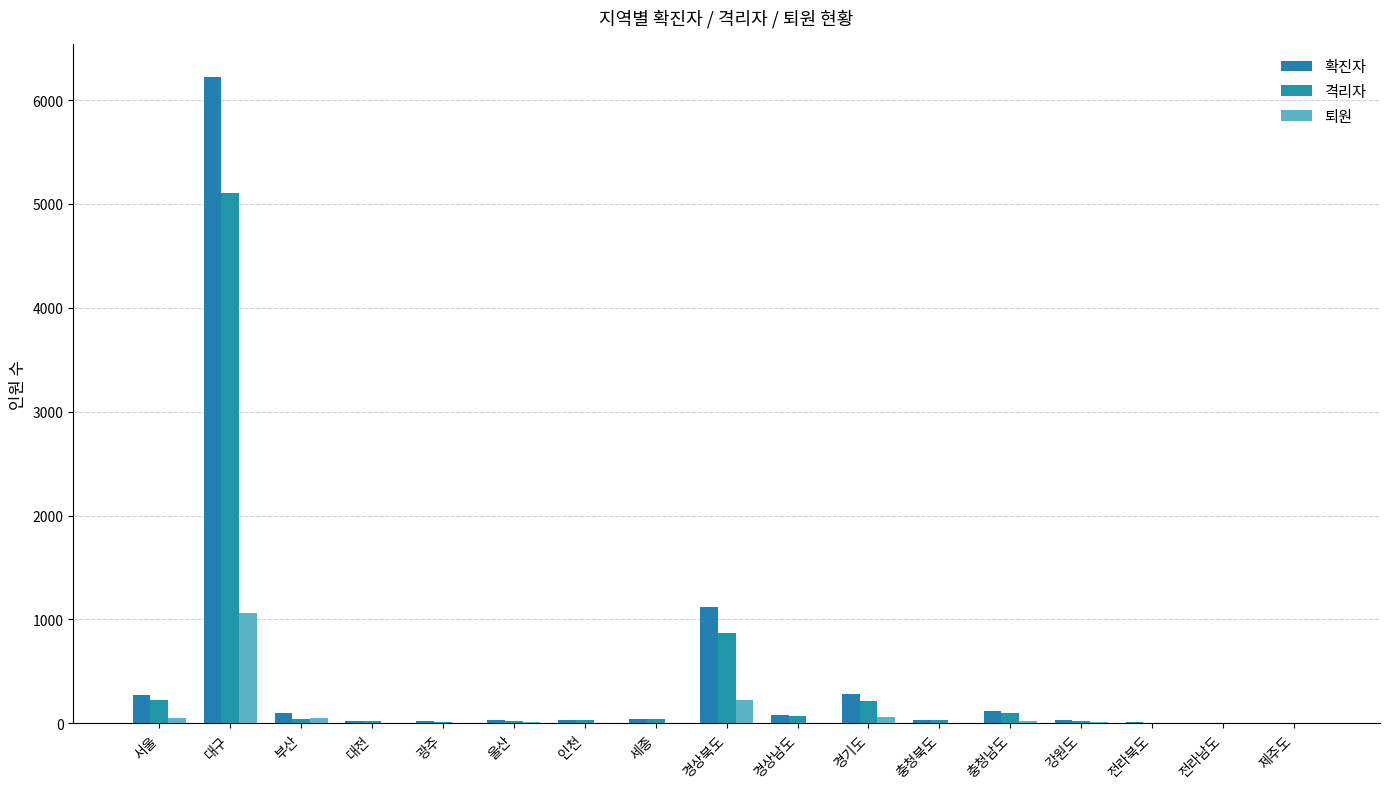

Which series has the largest range (max minus min)?

확진자